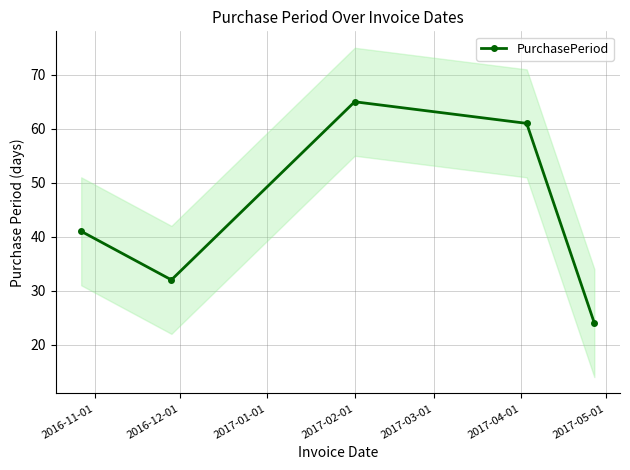

In PurchasePeriod, how many points are higher than both neighbors (excluding endpoints)?

1